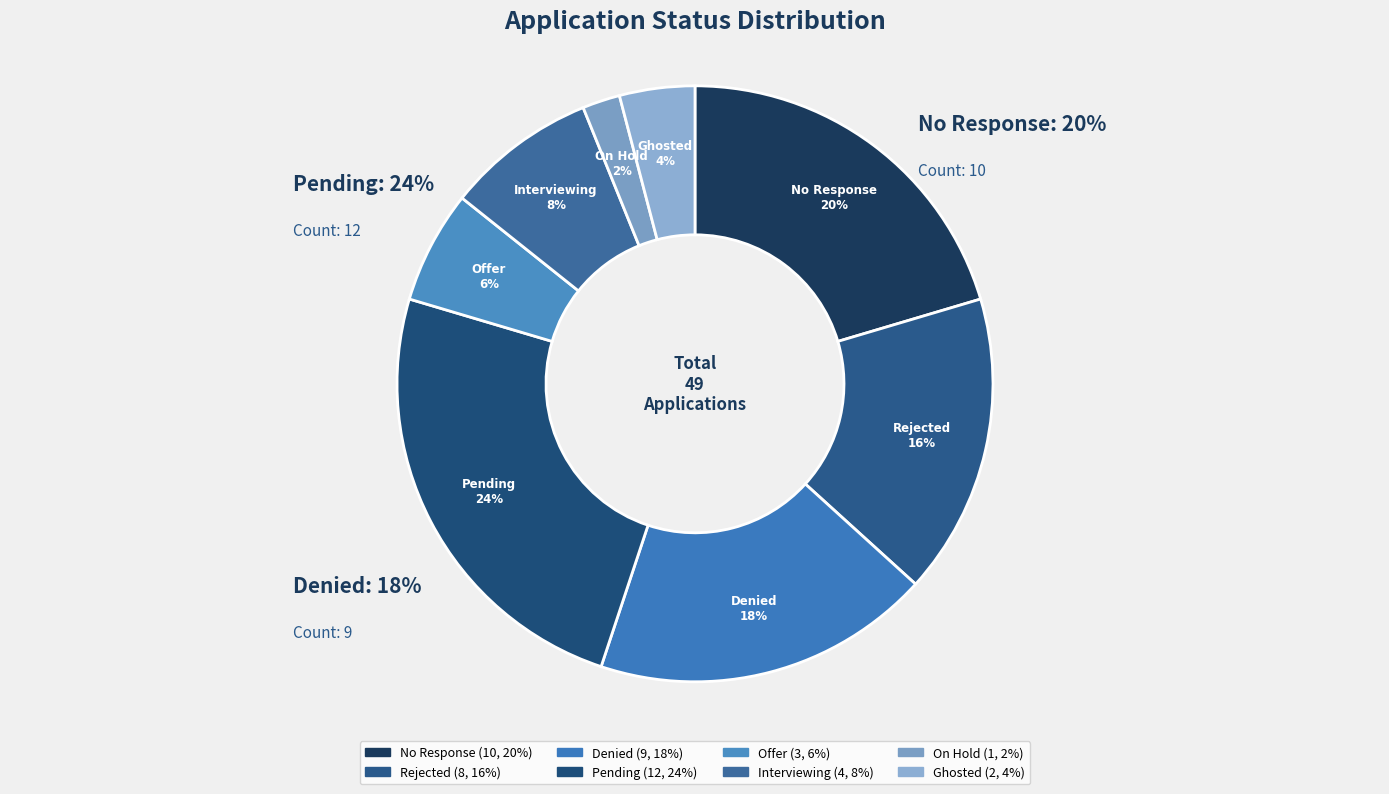

What is the total percentage of 3 and 1?

40.8%